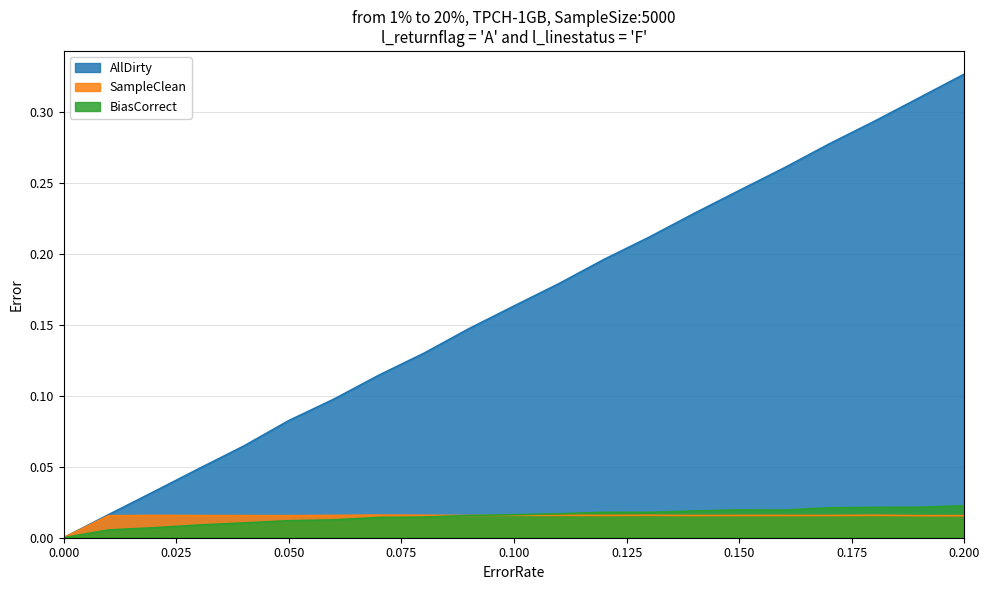

True or false: AllDirty and SampleClean cross at least once.

False